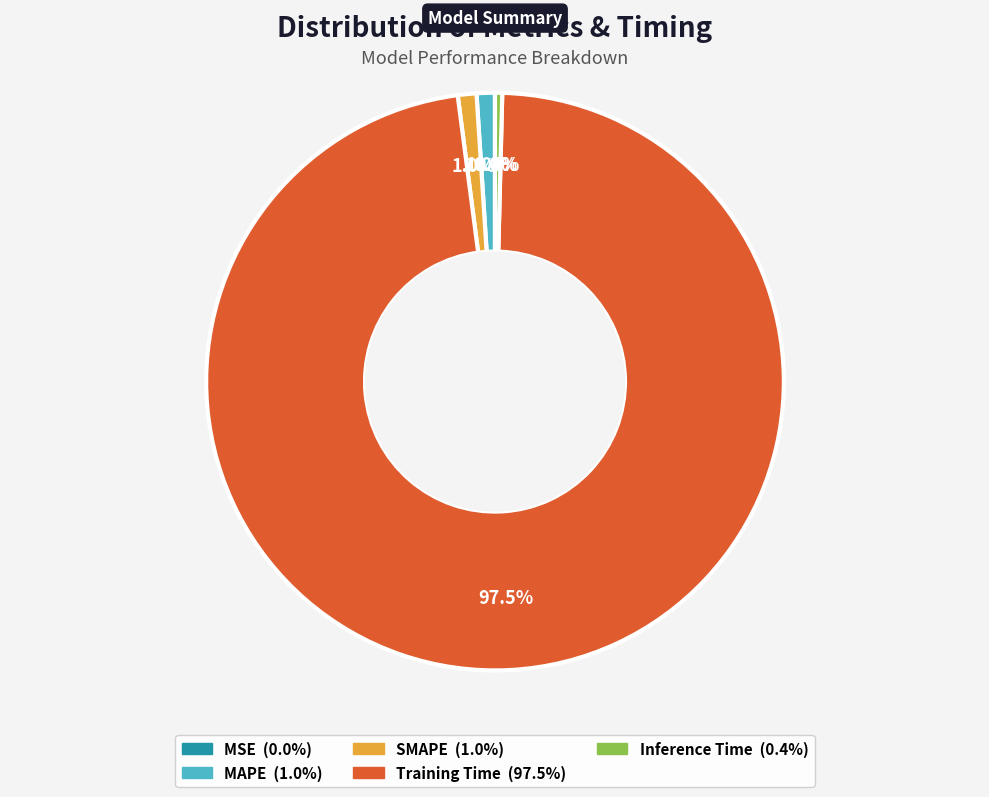

What portion of the pie excludes SMAPE?

99.0%